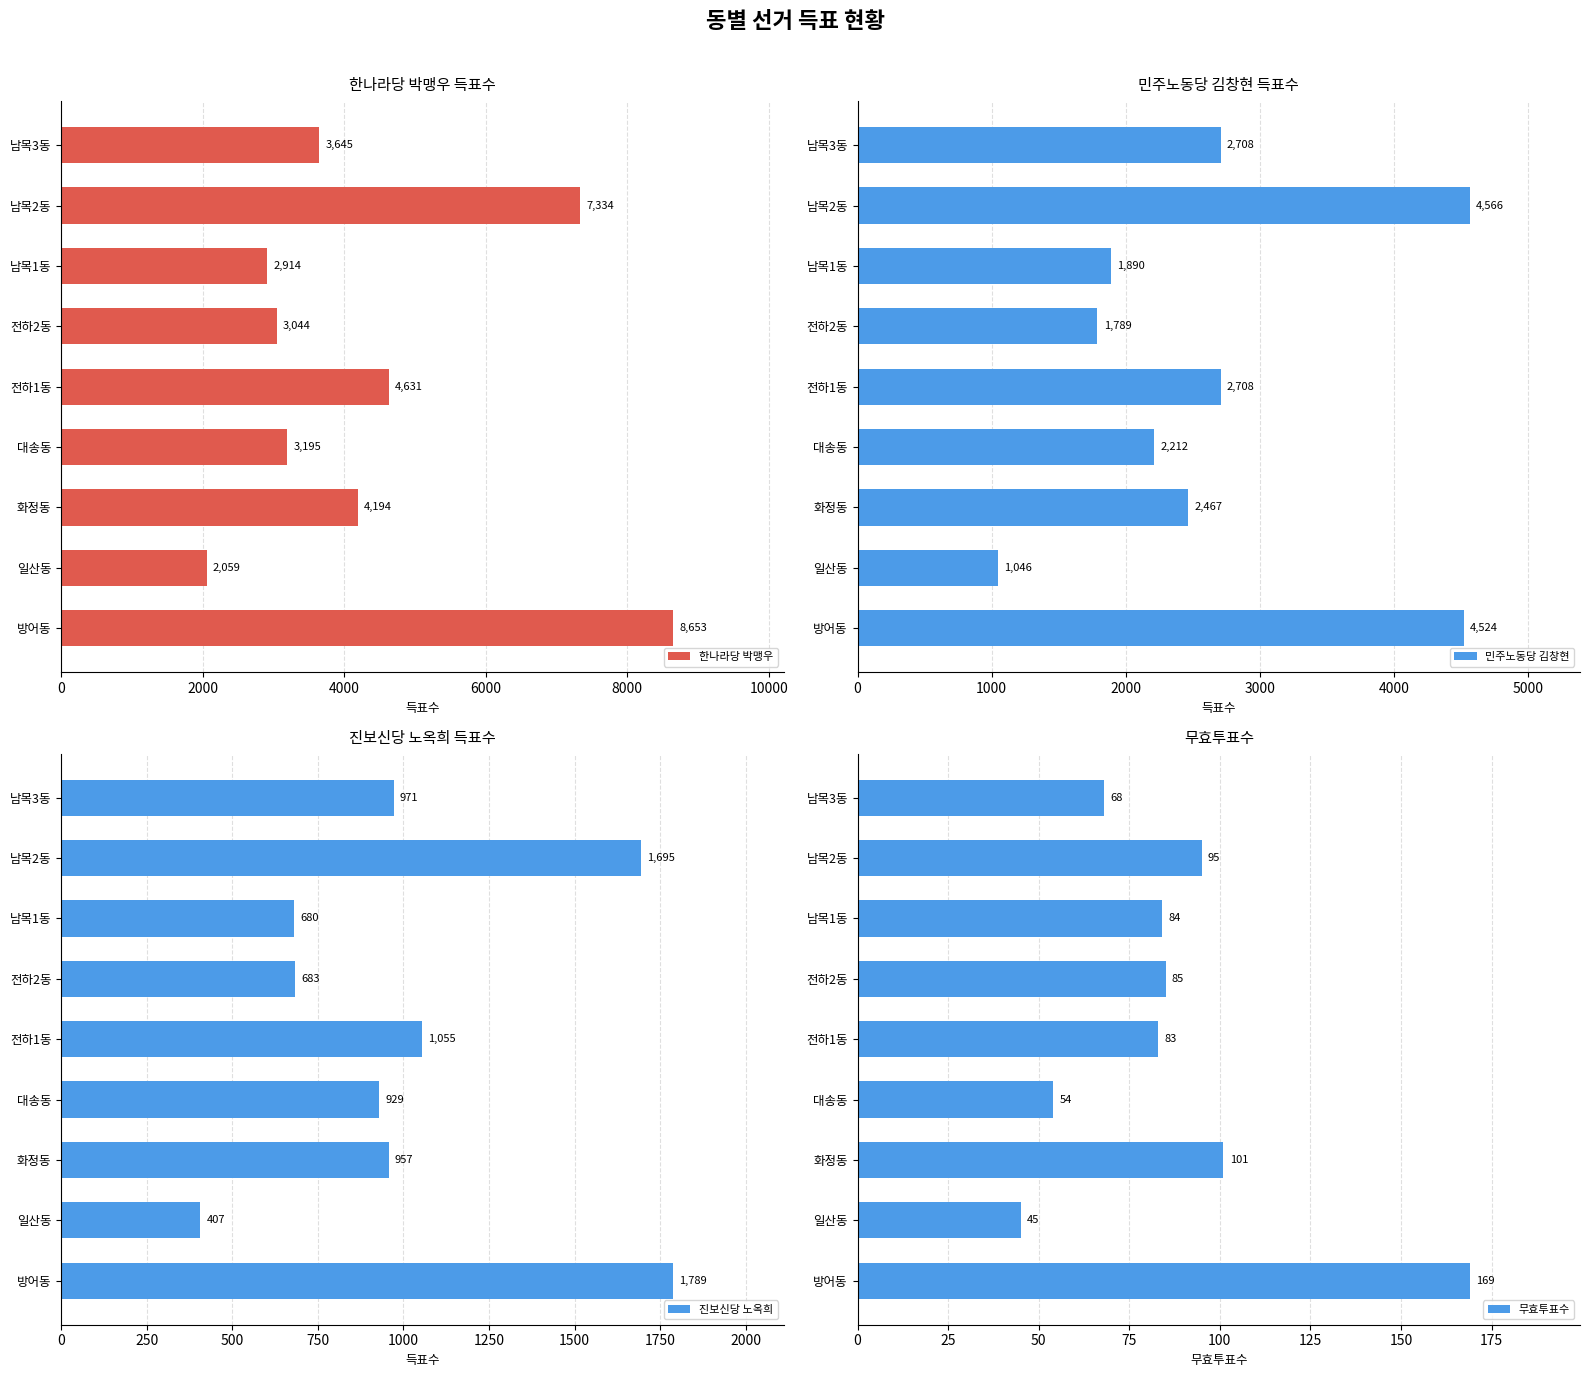

Are the bars horizontal?

Yes